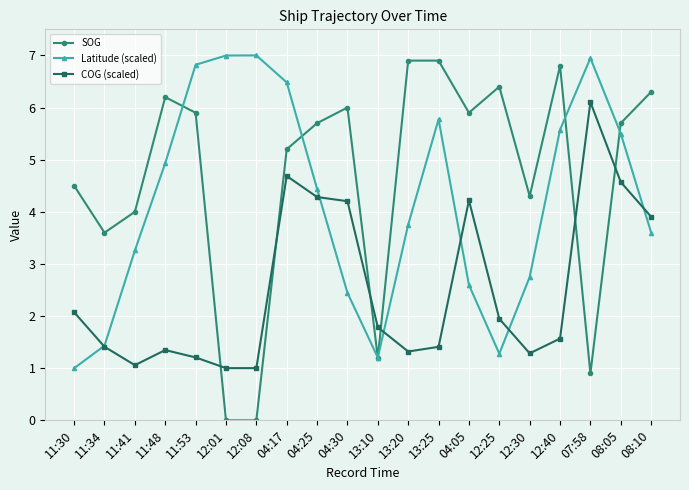

After their last crossing, which series has the higher values: COG (scaled) or SOG?

SOG